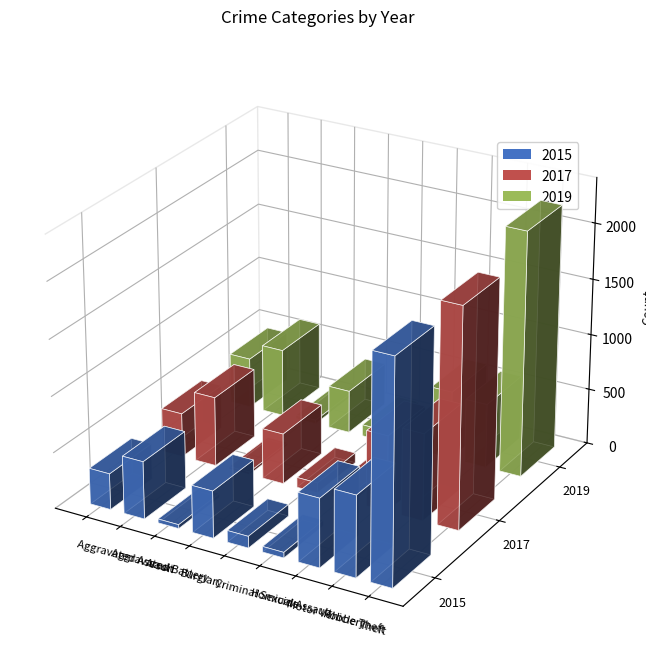

Is the value of 2019 at Arson greater than the value of 2017 at Aggravated Battery?

No